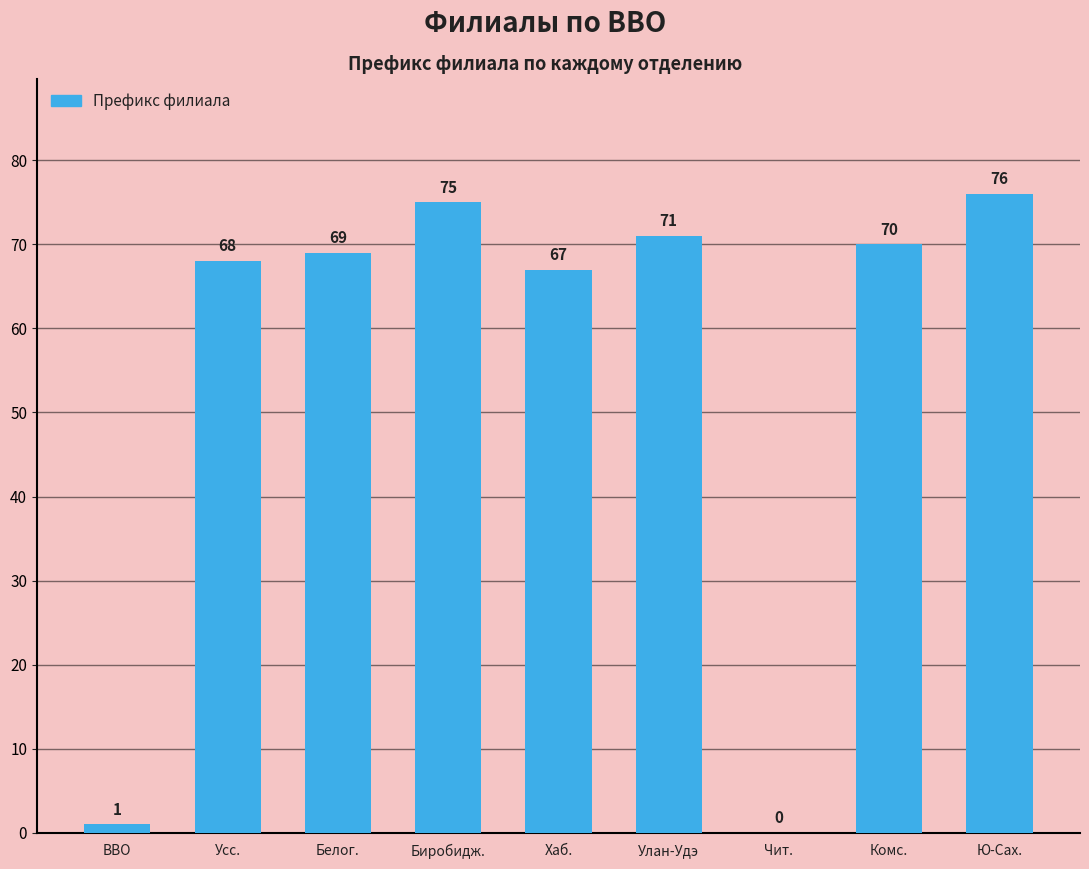

What is the greatest value displayed?

76